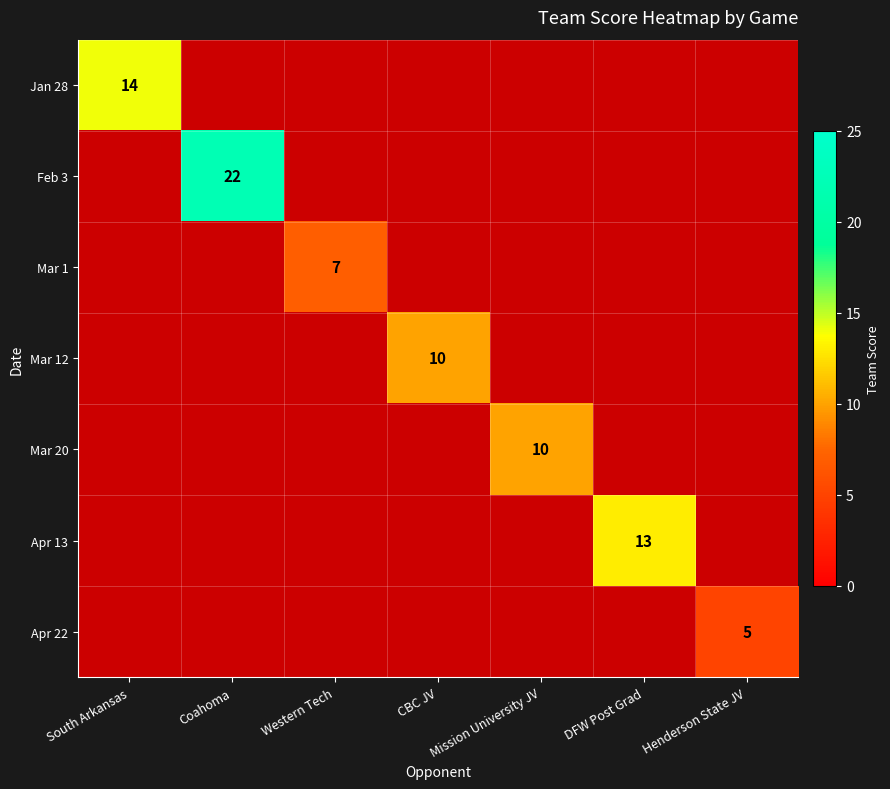

The Mar 20 series shows 5 at Mission University JV. True or false?

False